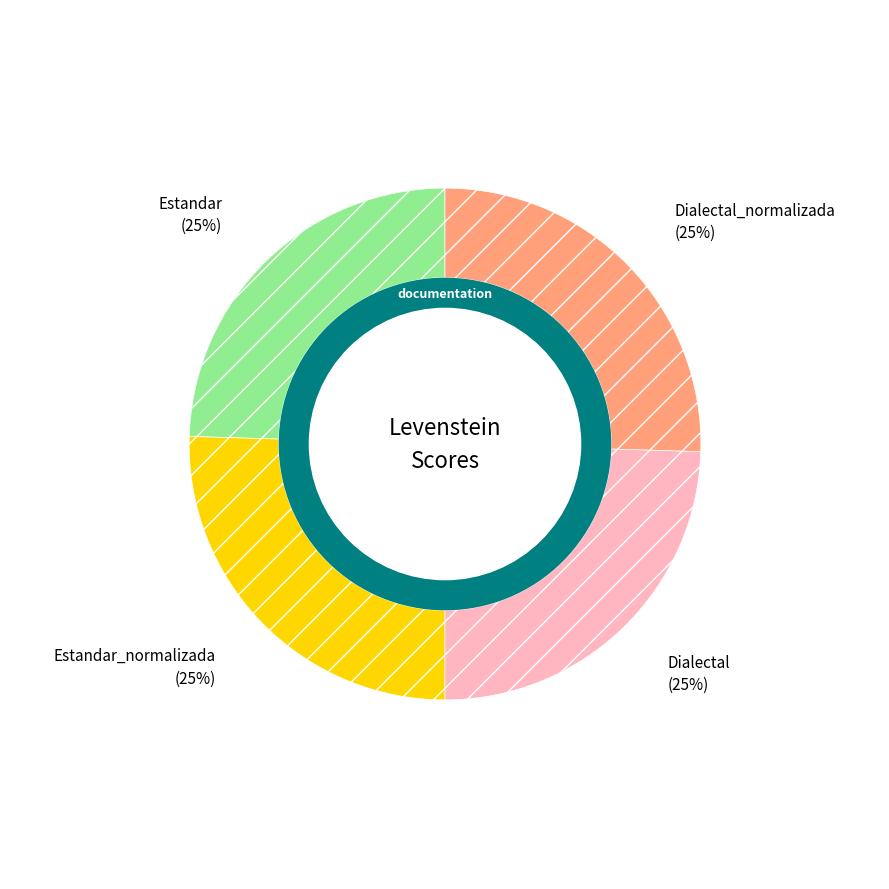

Which category has the smallest portion of the pie?

Estandar